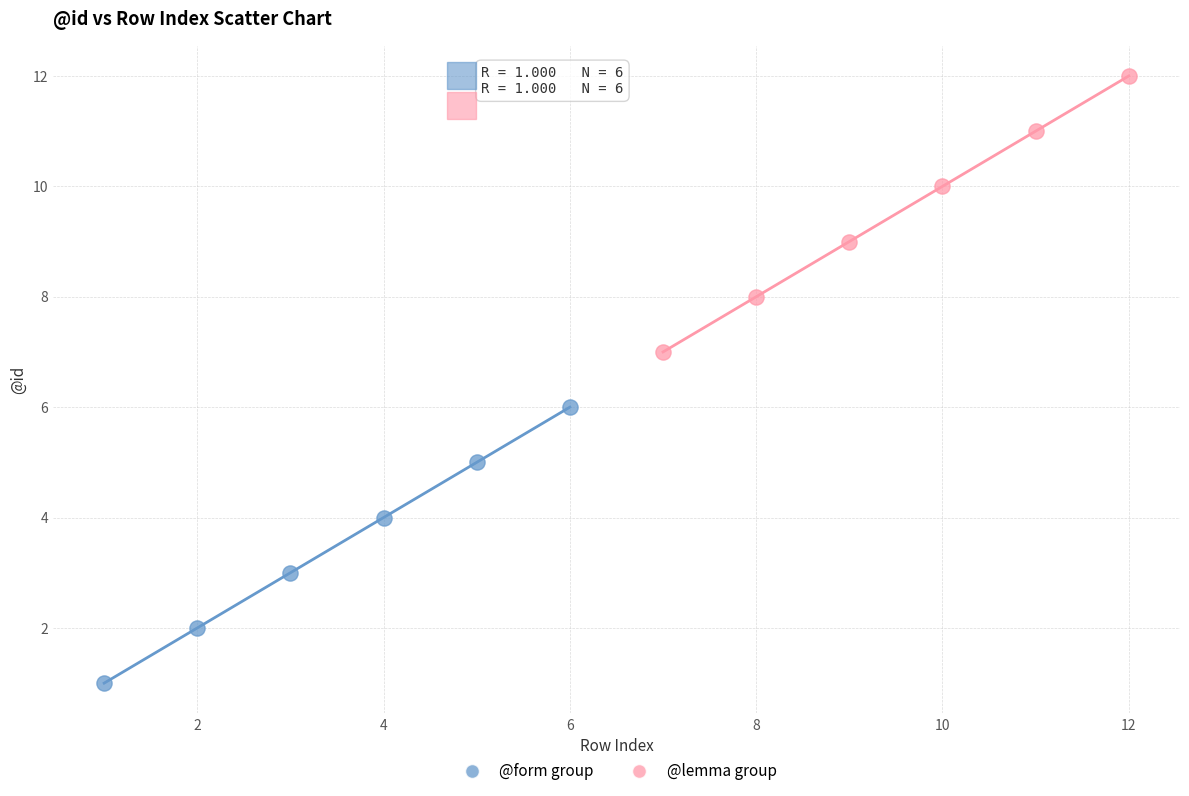

Which series reaches the maximum Y coordinate?

@lemma group